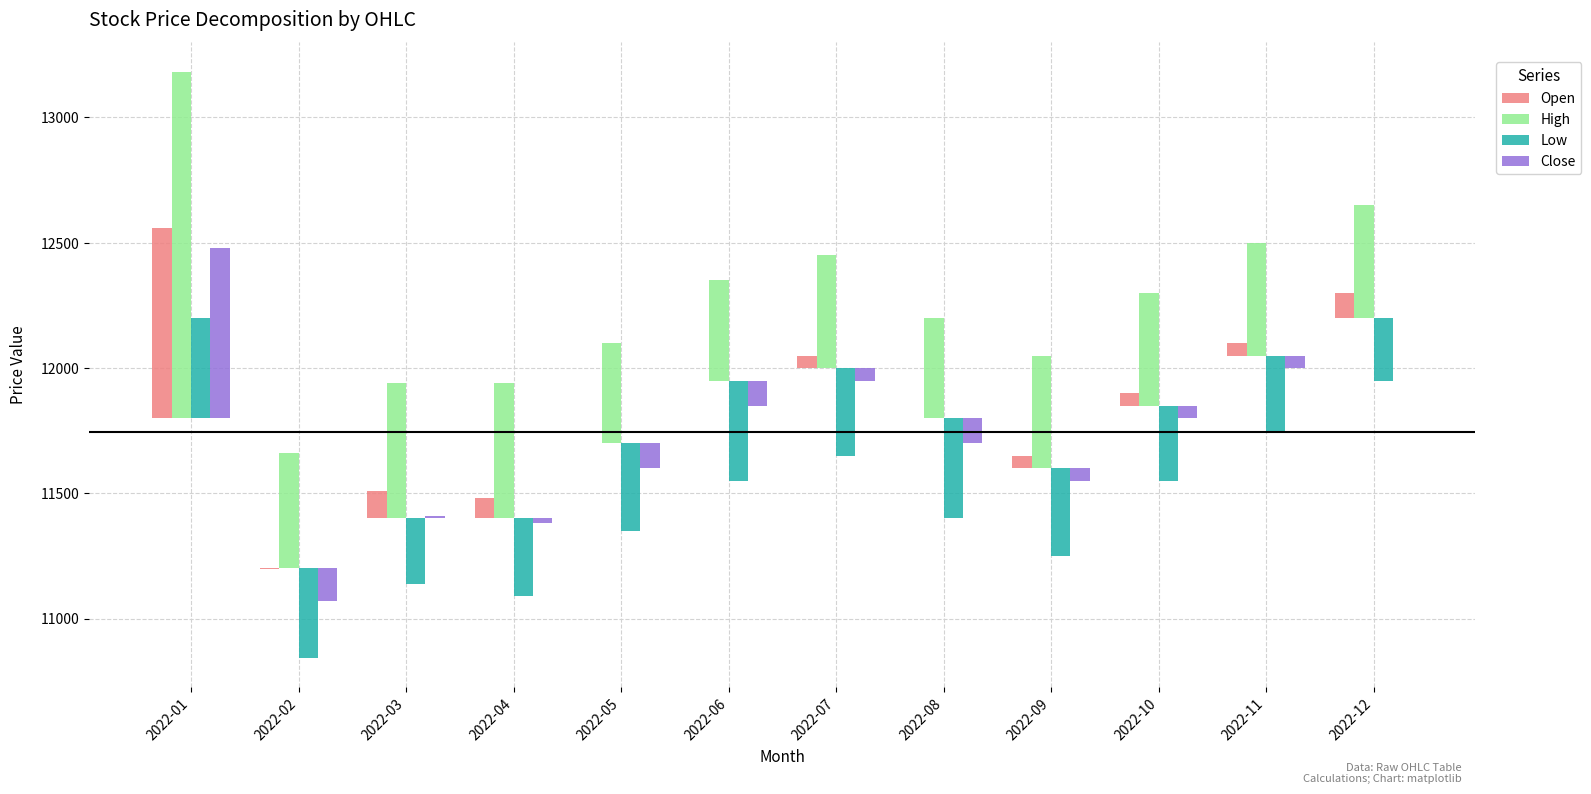

How many bars are there in total?

48